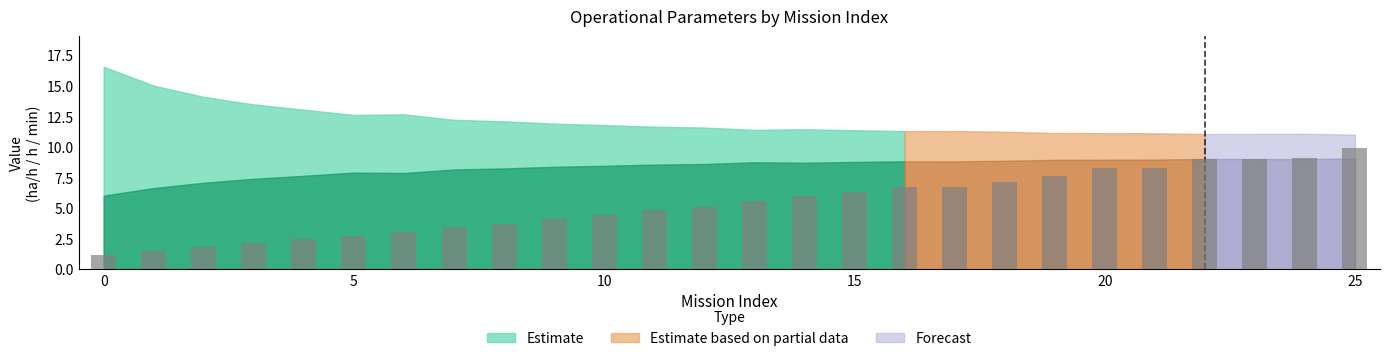

Reading left to right, what are all the values shown in this chart?

1.2	1.5	1.8	2.1	2.4	2.8	3.1	3.5	3.7	4.1	4.5	4.9	5.1	5.6	6.0	6.3	6.7	6.7	7.2	7.7	8.3	8.3	9.1	9.1	9.1	9.9